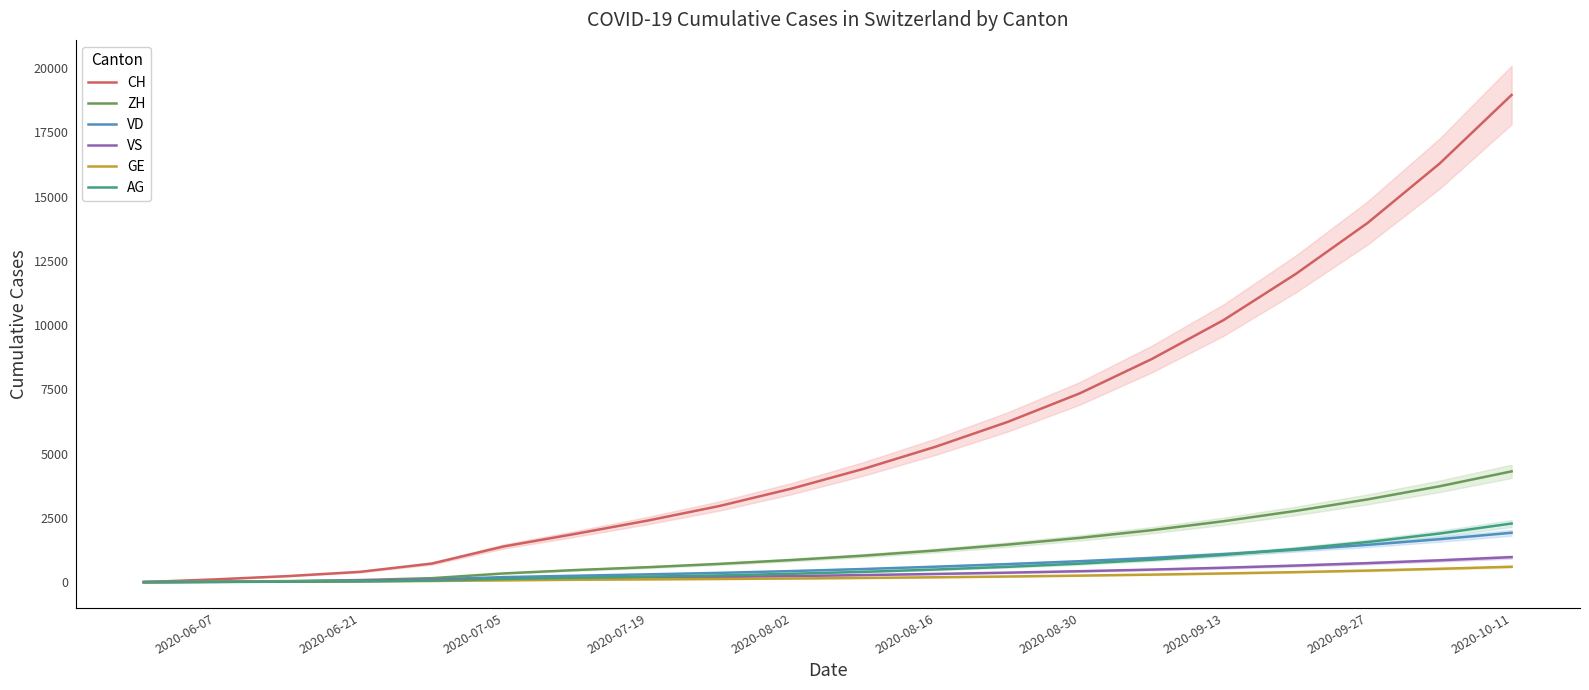

Does the chart display data point markers on the line(s)?

No